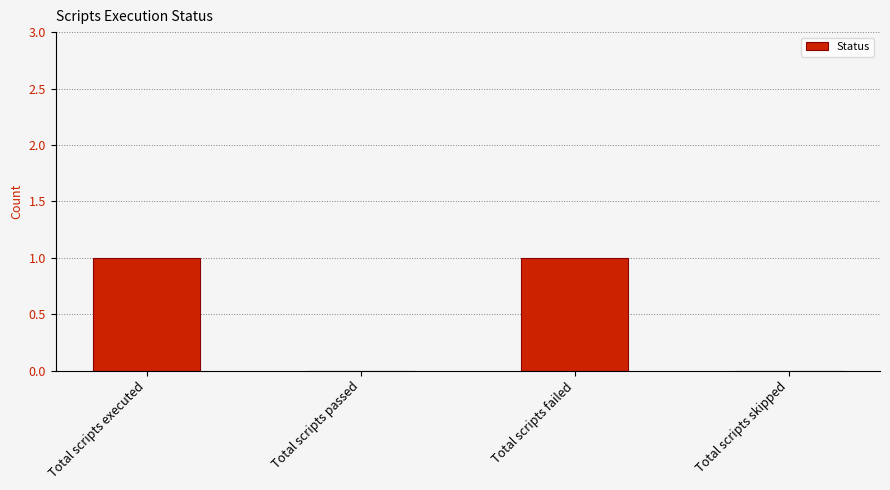

The value at Total scripts passed is -1. True or false?

False